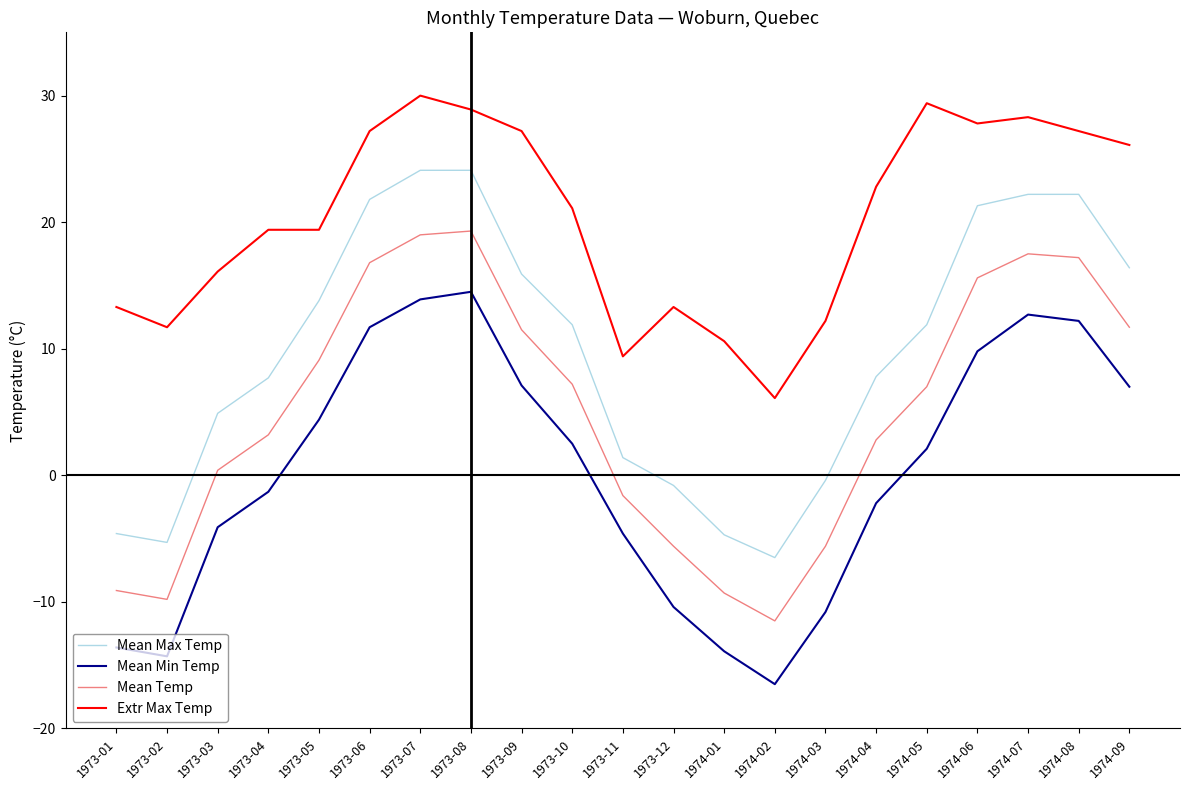

True or false: Mean Max Temp and Extr Max Temp intersect in this chart.

False